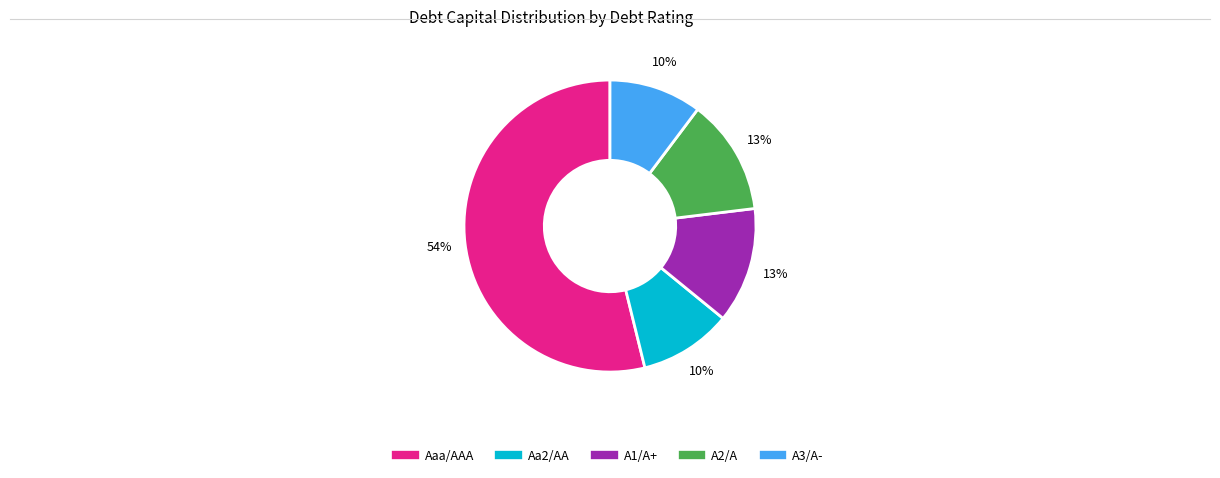

Which slice is the largest?

Aaa/AAA